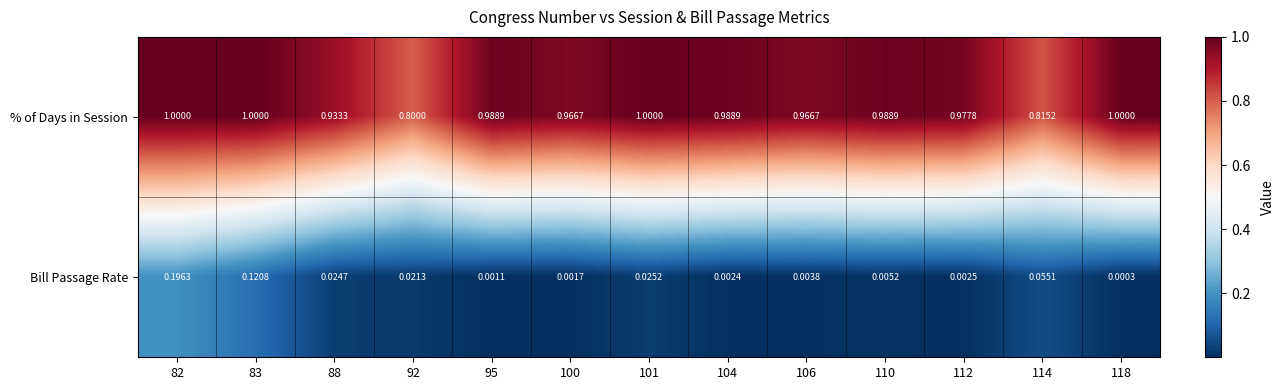

Rank the series by their average value, from lowest to highest.

Bill Passage Rate, % of Days in Session